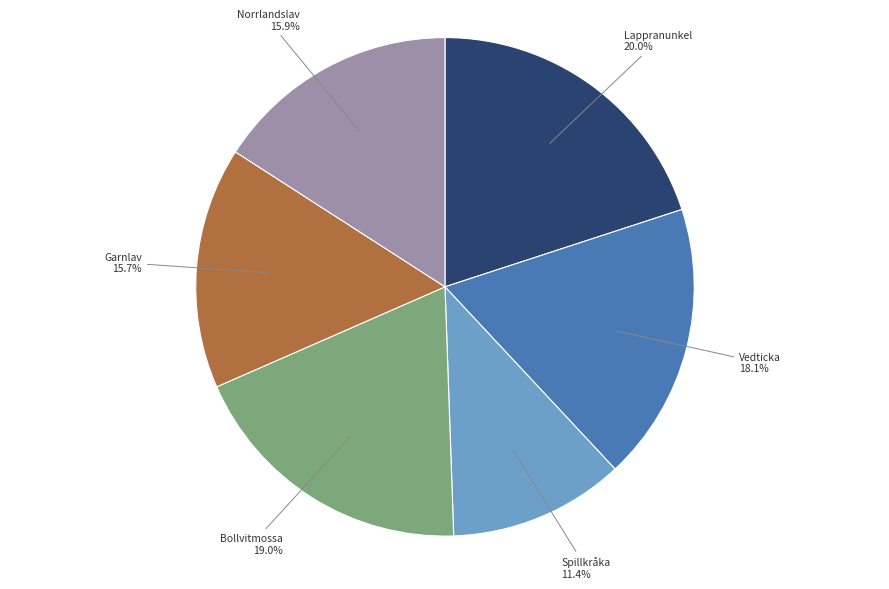

Is there any slice that represents more than half of the pie?

No